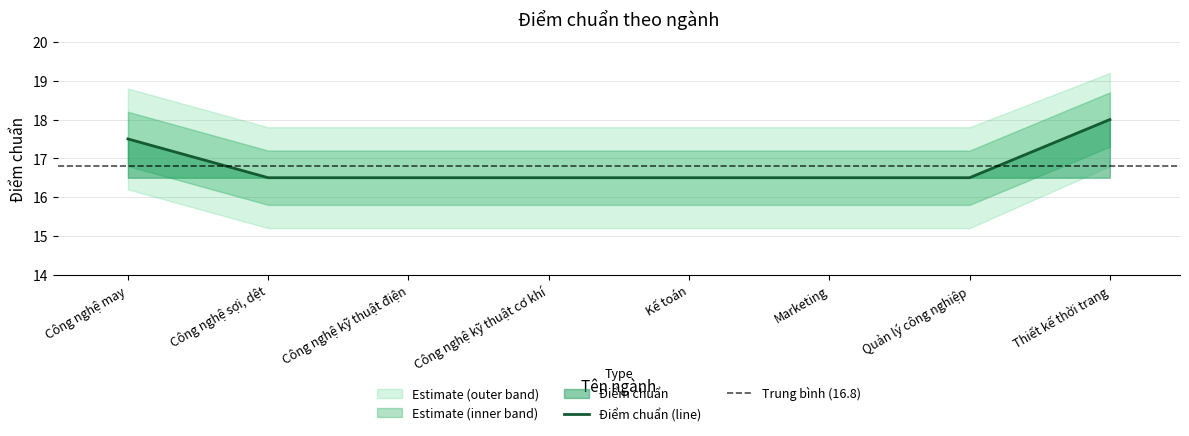

What is the change in value from Kế toán to Thiết kế thời trang?

+1.5